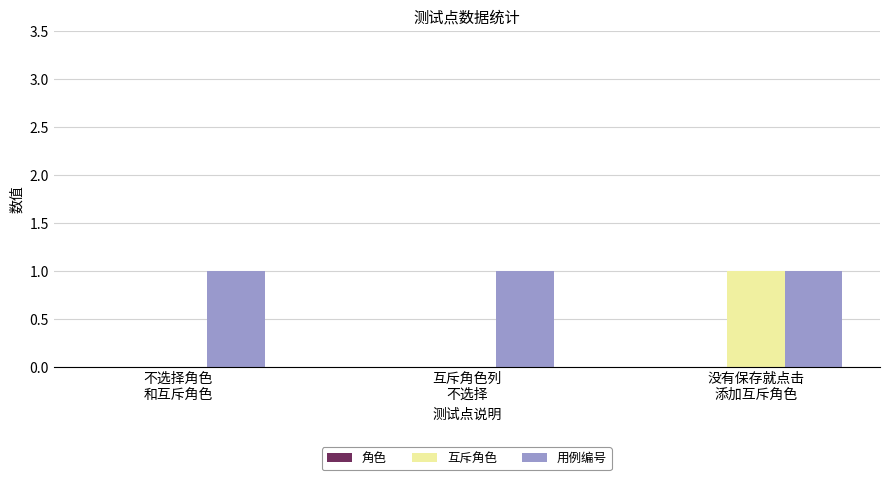

Which series has the largest total across all categories?

用例编号